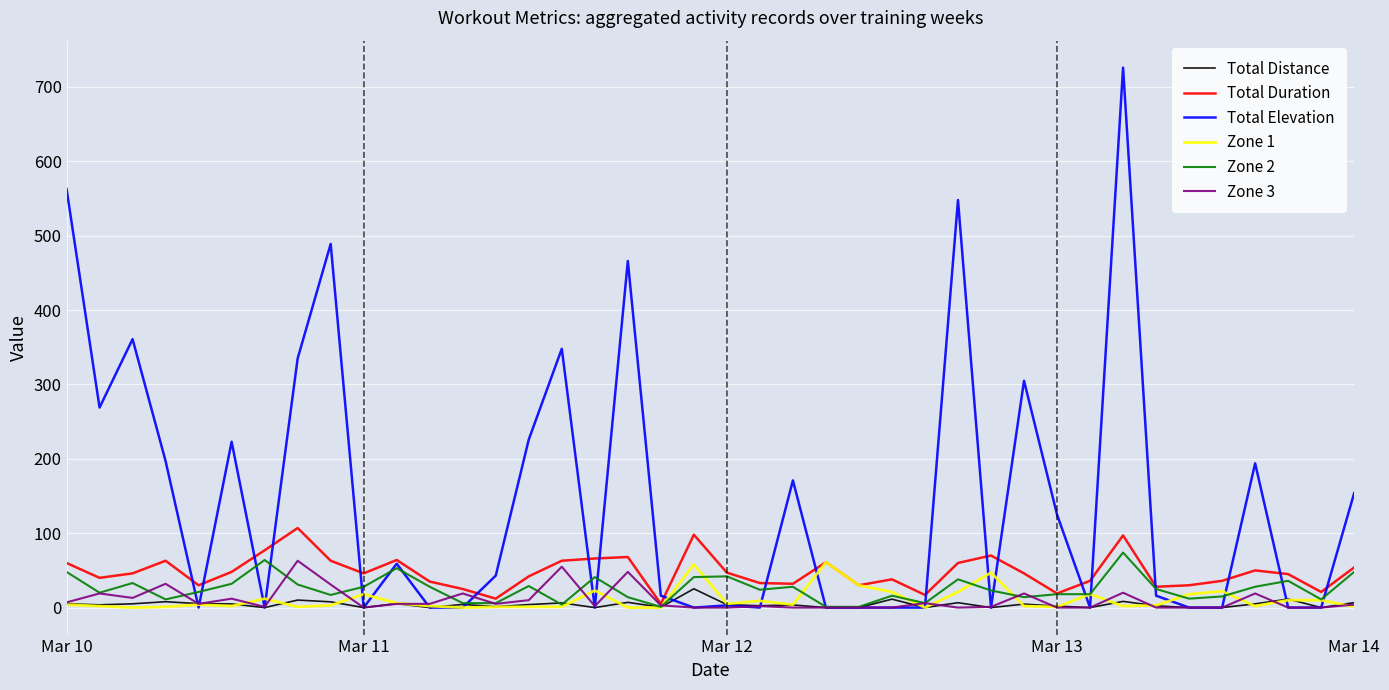

How many categories are shown in the chart?

40